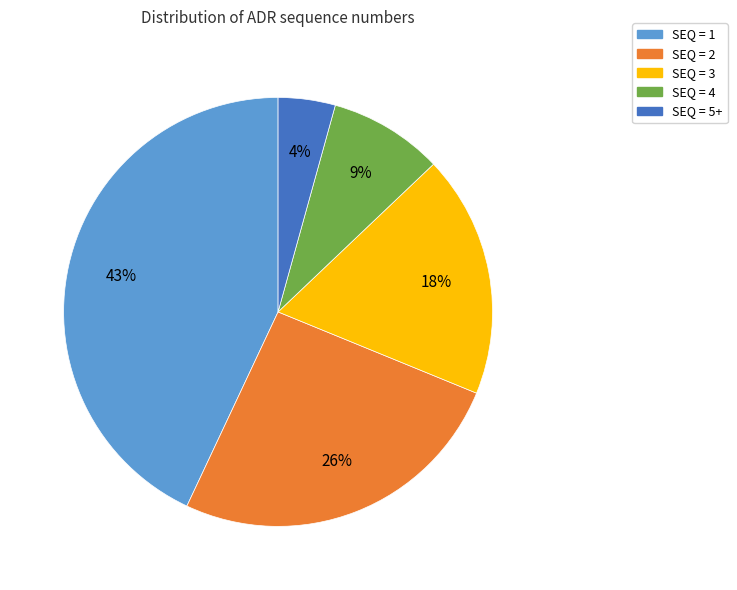

Do SEQ = 3 and SEQ = 1 together represent more than half of the pie?

Yes